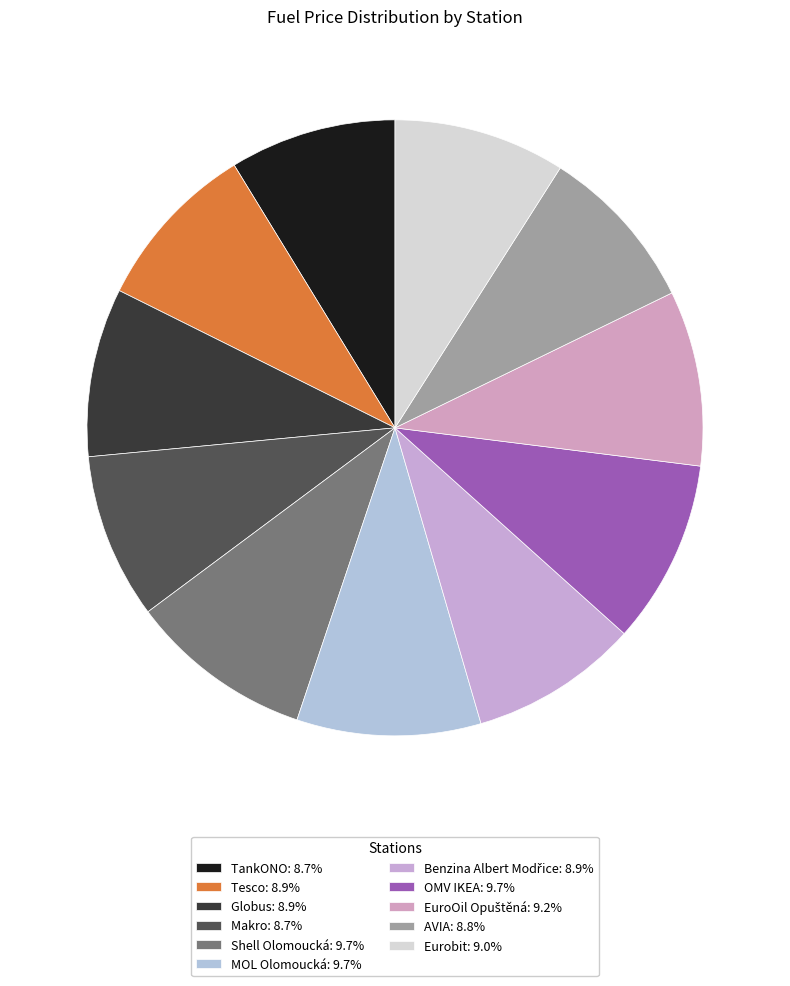

Between Benzina Albert Modřice and Eurobit, which is larger?

Eurobit